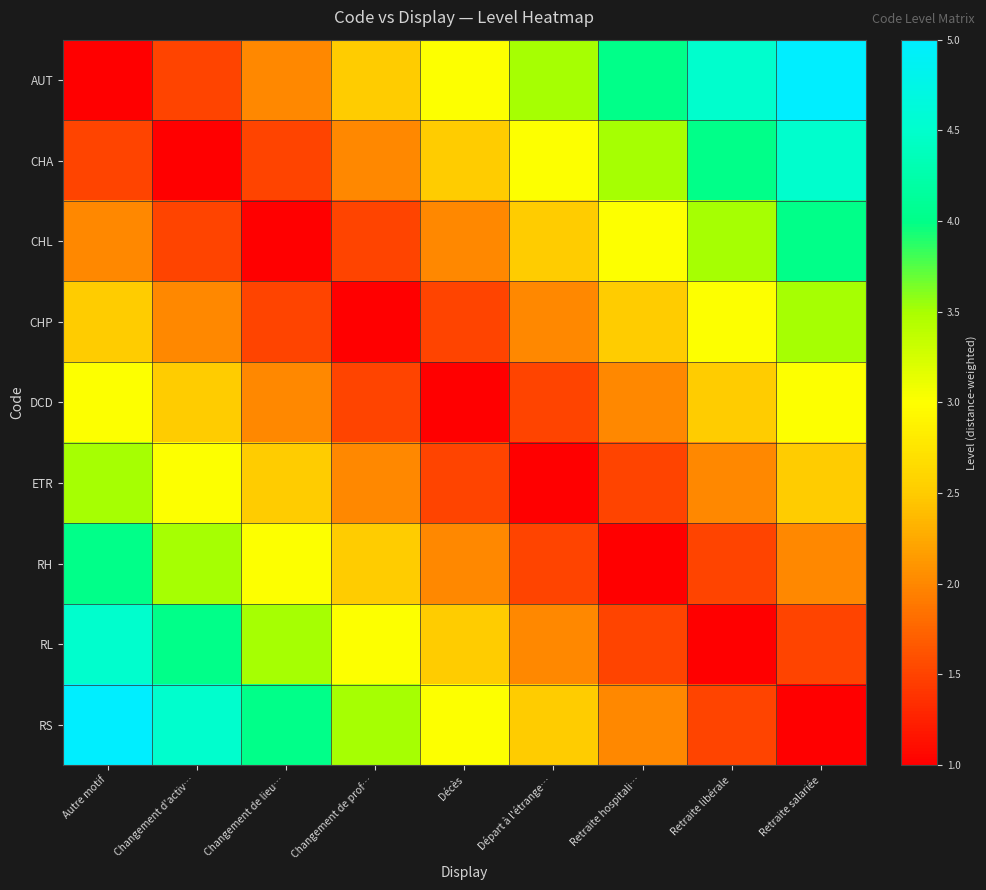

Which category has the lowest value across all series?

Autre motif